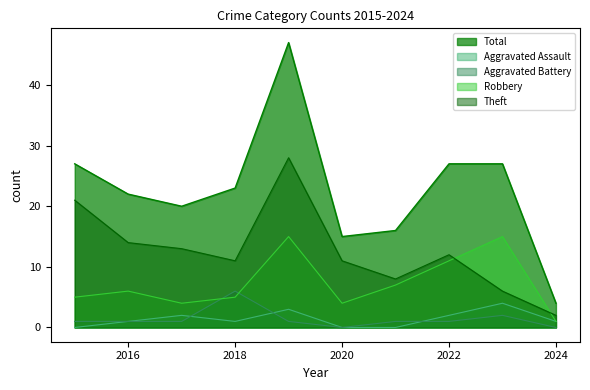

What is the difference between the maximum and second lowest values in the Total series?

32